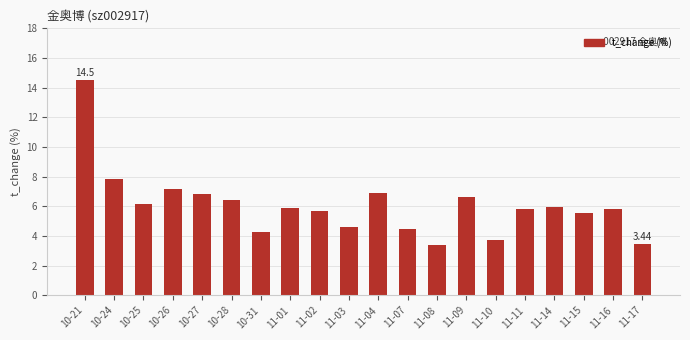

How many data points are less than 5?

6